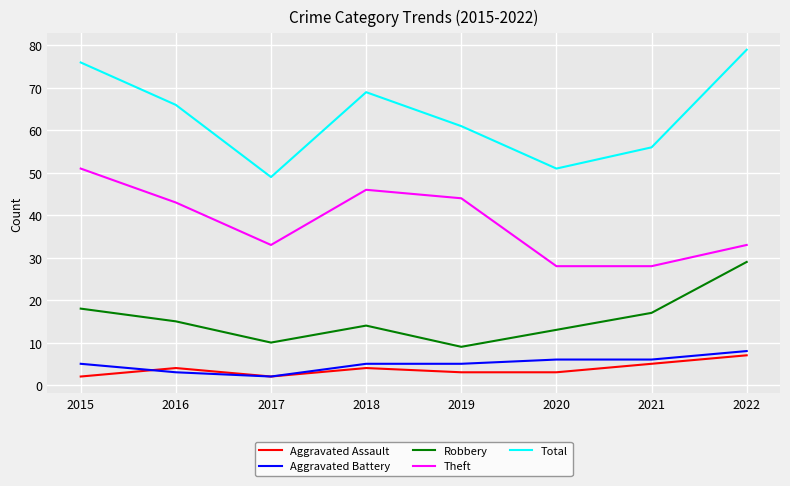

The value of Theft at 2018 is 46. True or false?

True